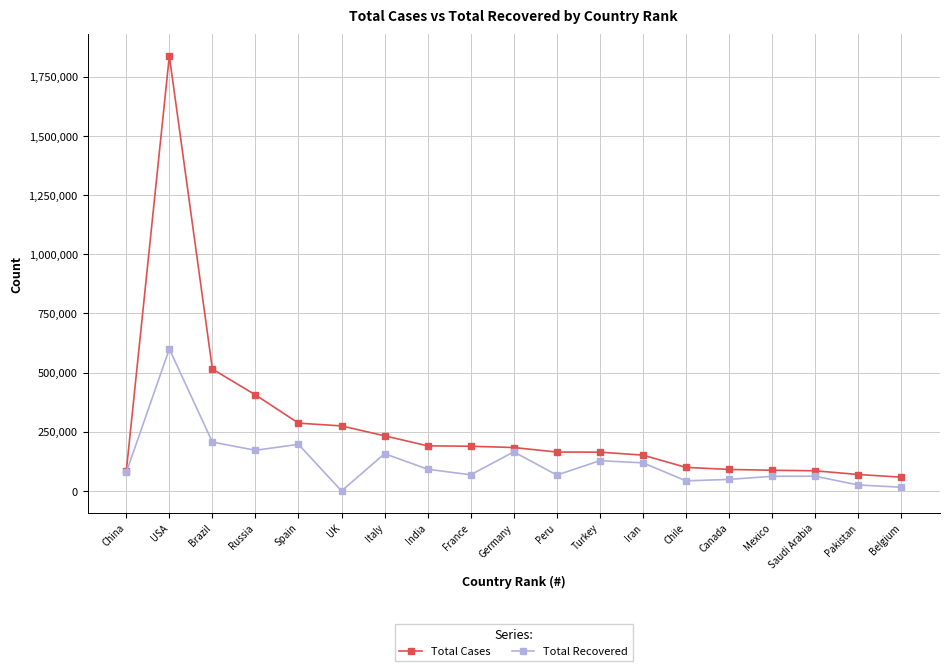

Which series has the largest range (max minus min)?

Total Cases